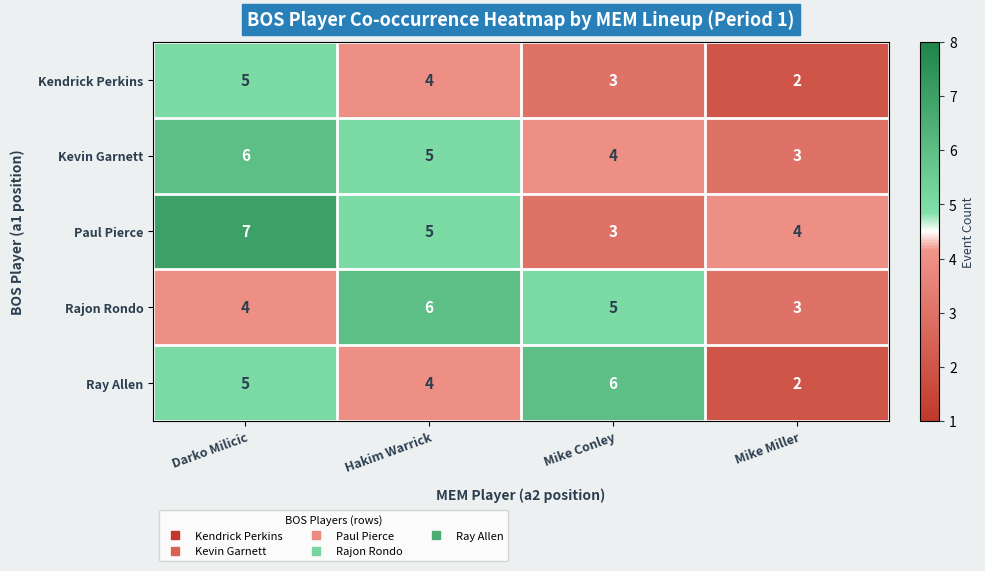

What is the sum of all Ray Allen values?

17